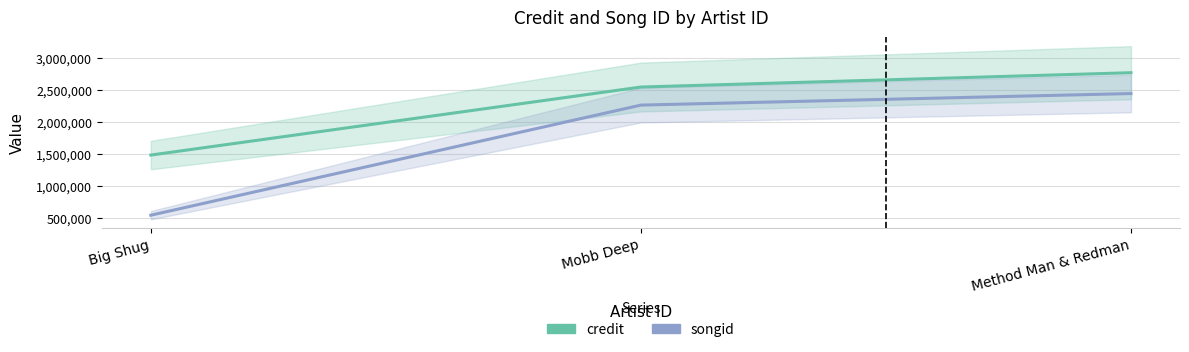

What is the minimum value for credit?

1480977